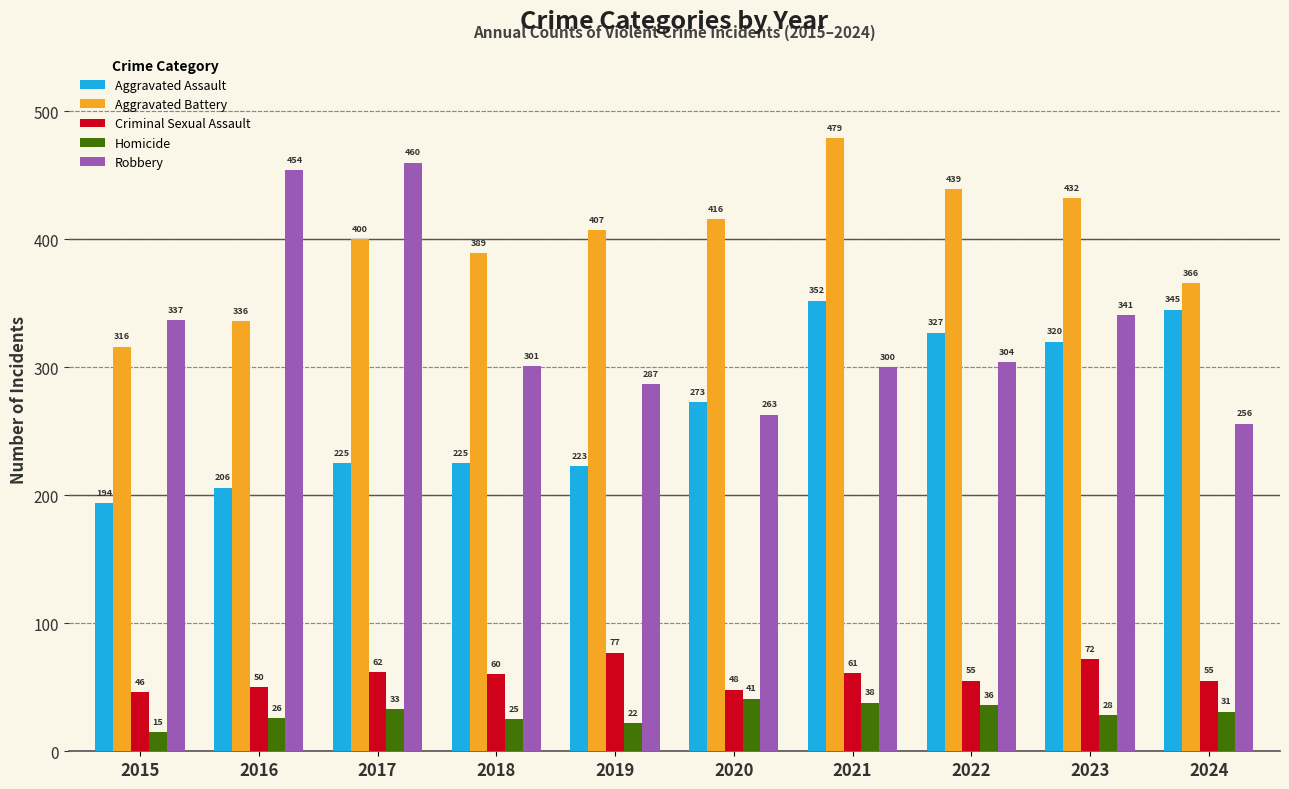

What is the difference between the maximum and minimum values in the Aggravated Battery series?

163